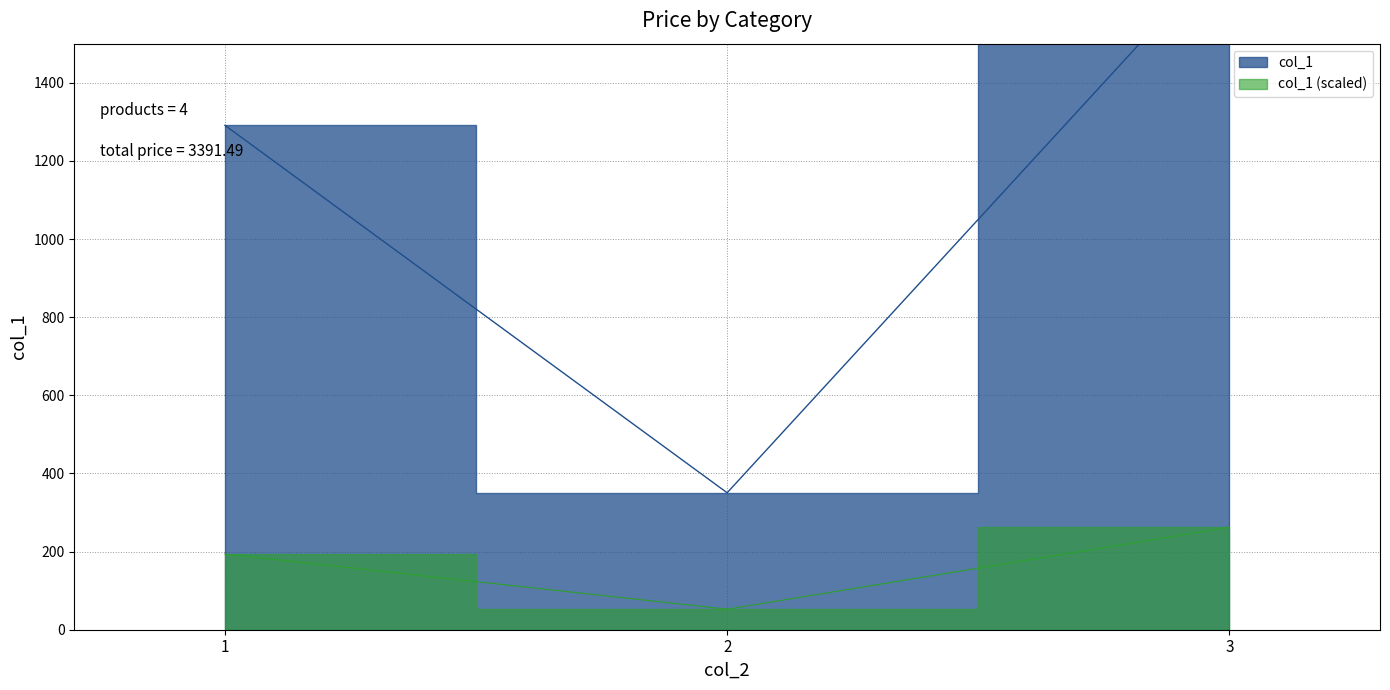

Reading left to right, what are all the values shown in this chart?

1291.0	350.5	900.0	850.0